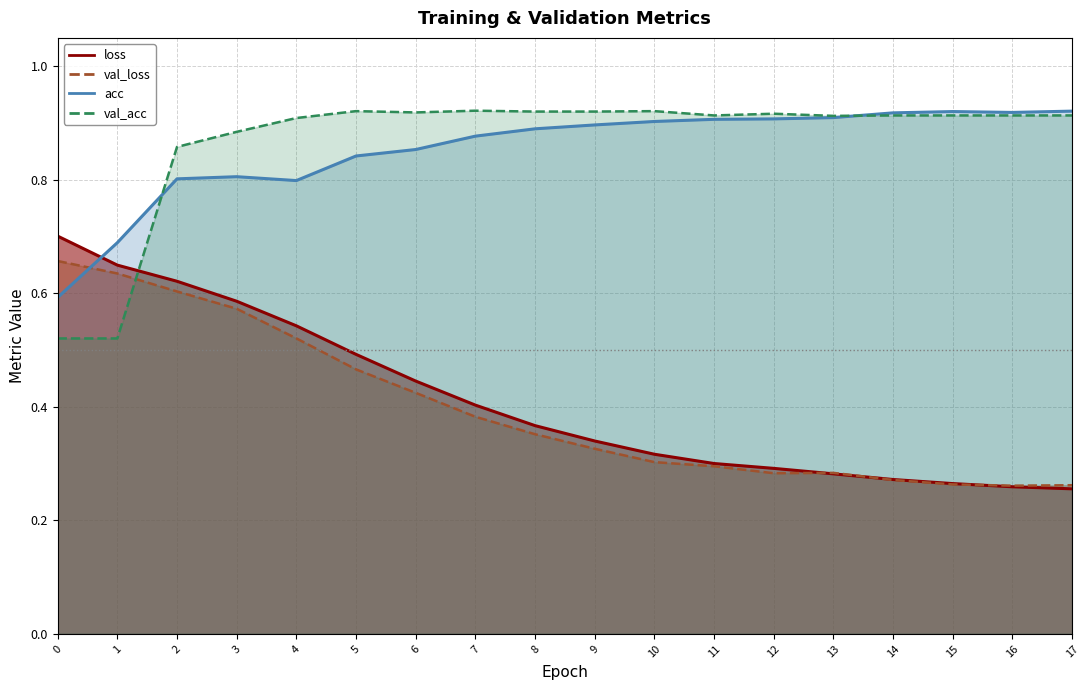

What is the value of the val_acc point at the 15th from the left?

0.9